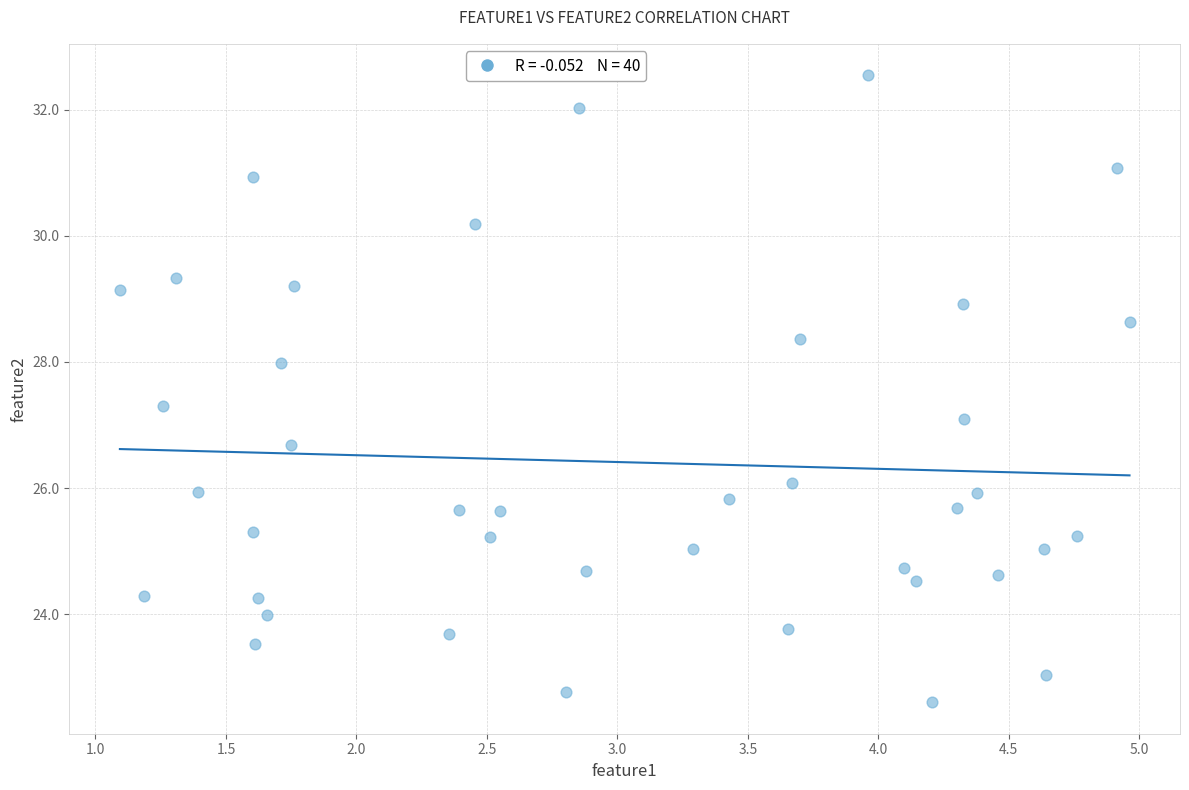

What is the range of X values (max minus min)?

3.9